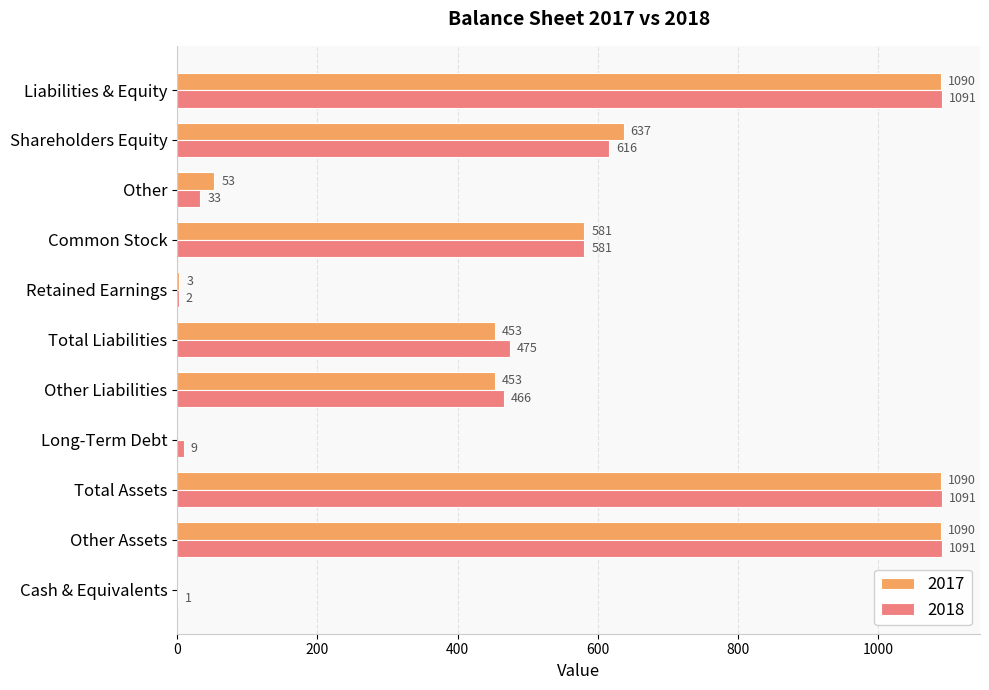

Between Cash & Equivalents and Other Liabilities, which series saw the biggest shift?

2018